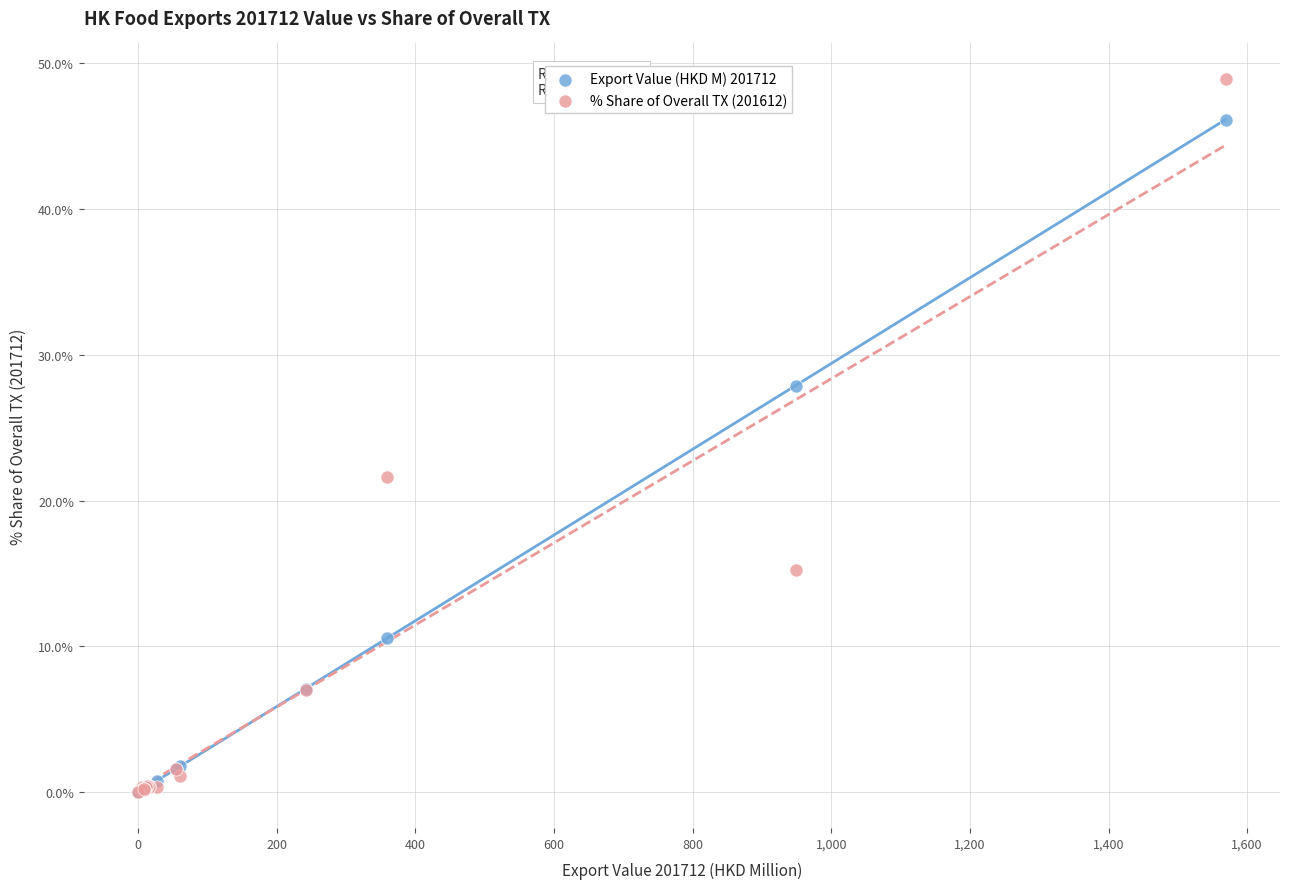

In the % Share of Overall TX (201612) series, what Y value is closest to 24?

21.6